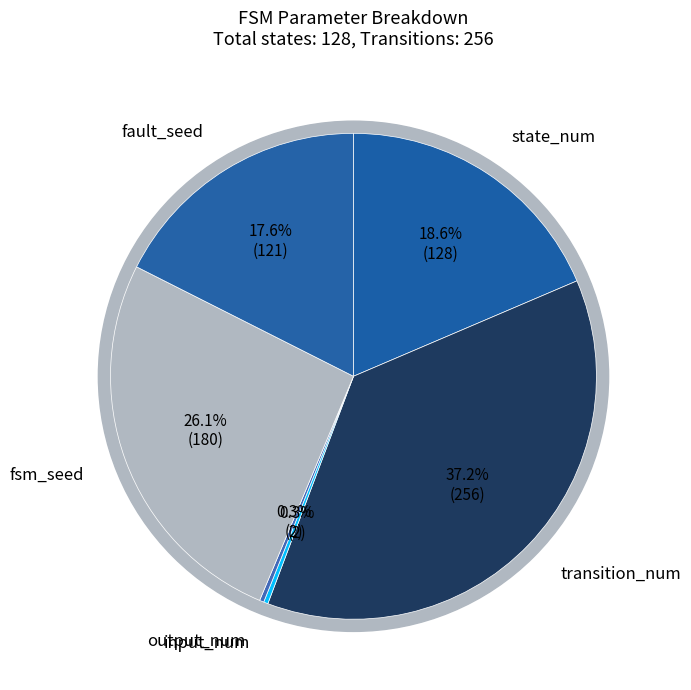

Between fault_seed and input_num, which is larger?

fault_seed